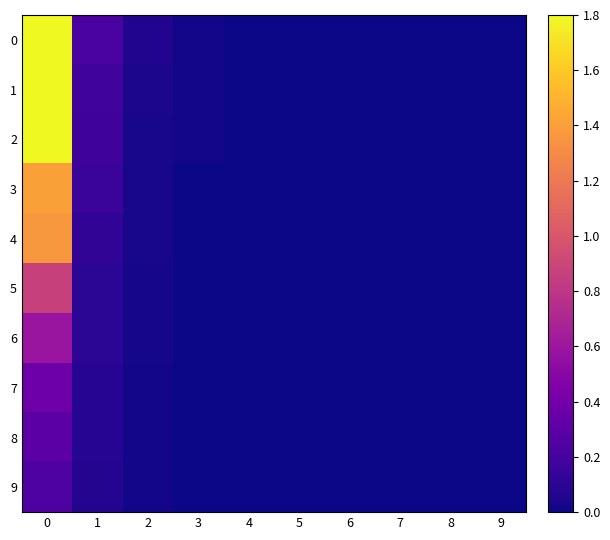

What is the total value across all series at 1?

1.2